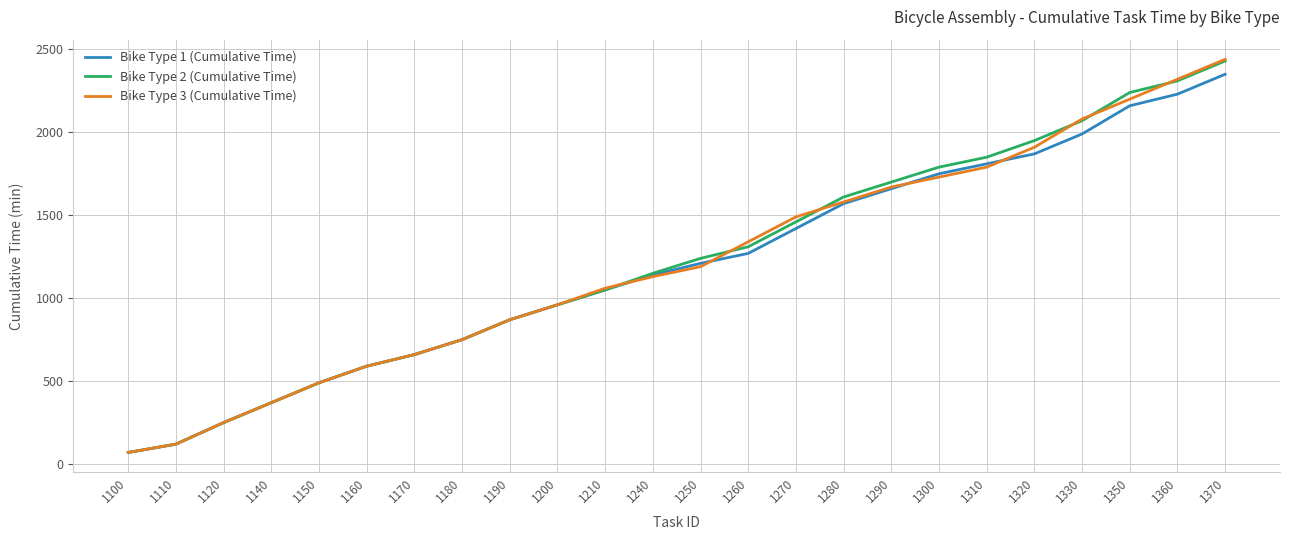

Reading left to right, list all the values displayed in this chart.

Bike Type 1 (Cumulative Time): 70	120	250	370	490	590	660	750	870	960	1050	1140	1210	1270	1420	1570	1660	1750	1810	1870	1990	2160	2230	2350
Bike Type 2 (Cumulative Time): 70	120	250	370	490	590	660	750	870	960	1050	1150	1240	1310	1460	1610	1700	1790	1850	1950	2070	2240	2310	2430
Bike Type 3 (Cumulative Time): 70	120	250	370	490	590	660	750	870	960	1060	1130	1190	1340	1490	1580	1670	1730	1790	1910	2080	2200	2320	2440